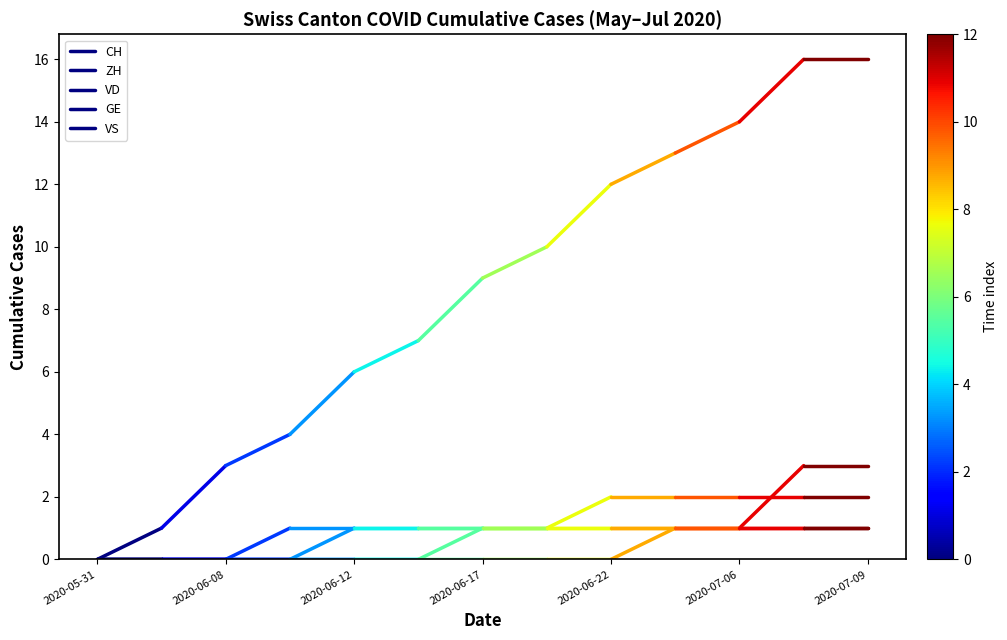

At which category does the chart reach its minimum across all series?

2020-05-31